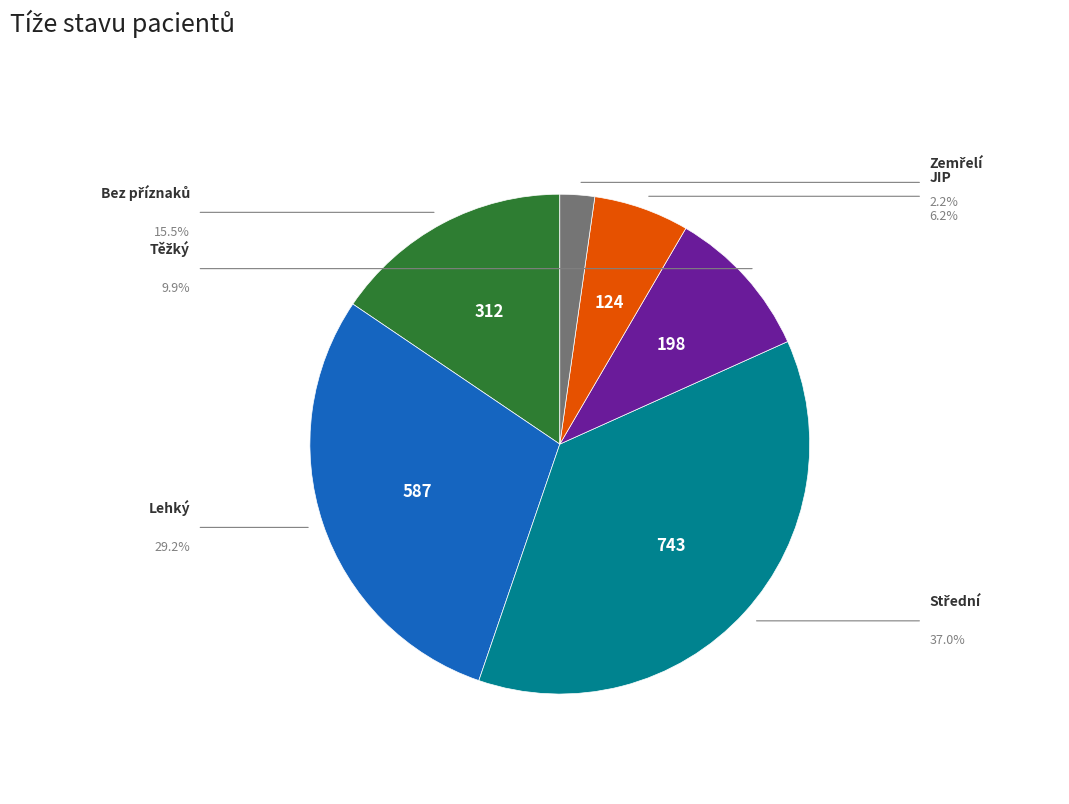

Is there any slice that represents more than half of the pie?

No